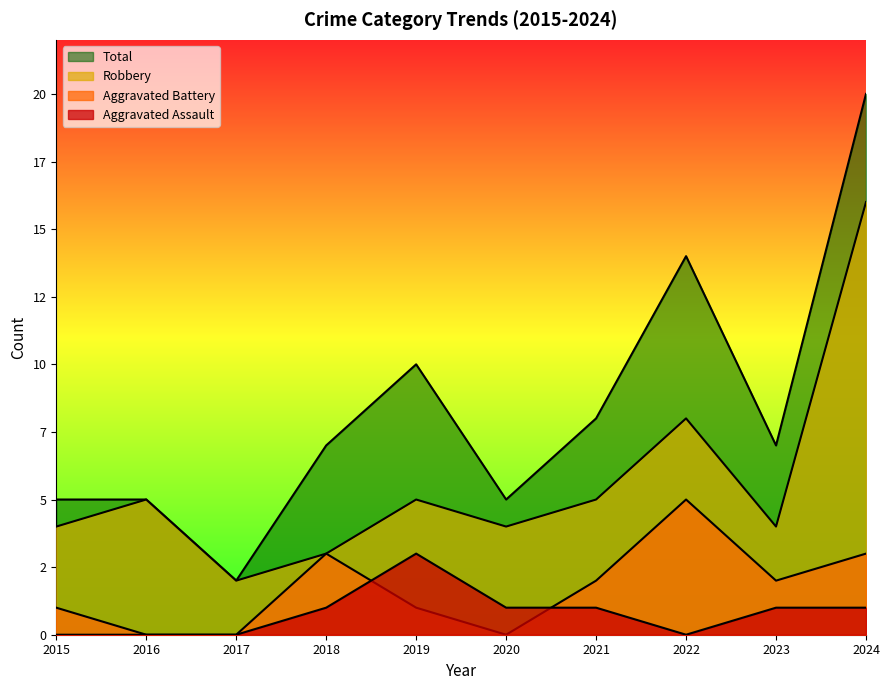

Between 2024 and 2018, which is larger?

2024